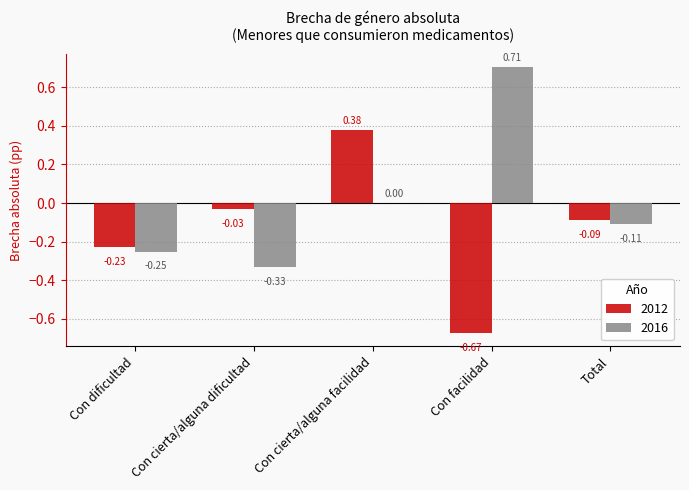

Where does the 2012 series first go above 0?

Con cierta/alguna facilidad